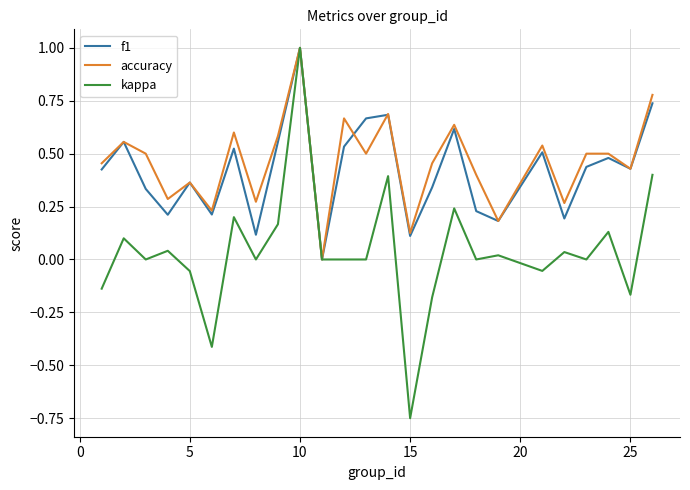

Is this an area chart (filled region under the line)?

No